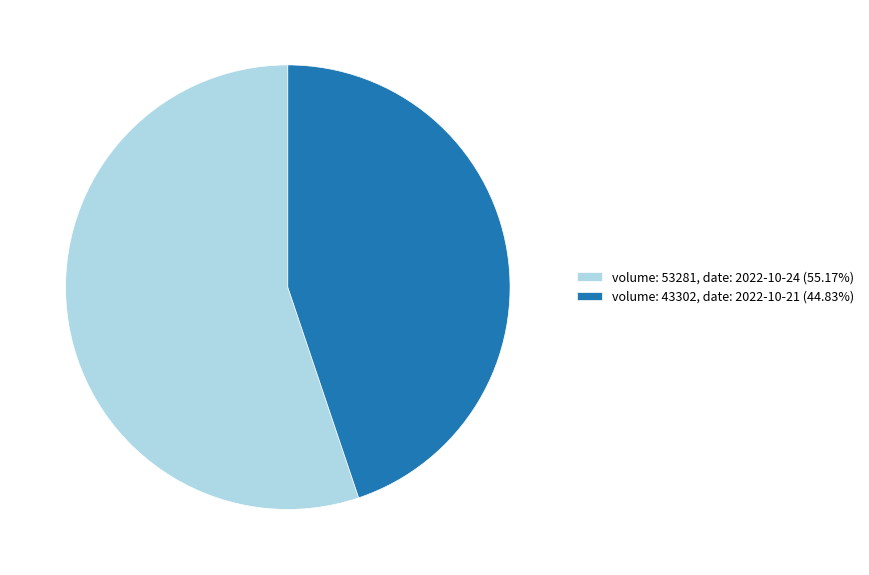

Approximately how many times larger is the value at volume: 43302, date: 2022-10-21 (44.83%) compared to volume: 53281, date: 2022-10-24 (55.17%)?

0.8